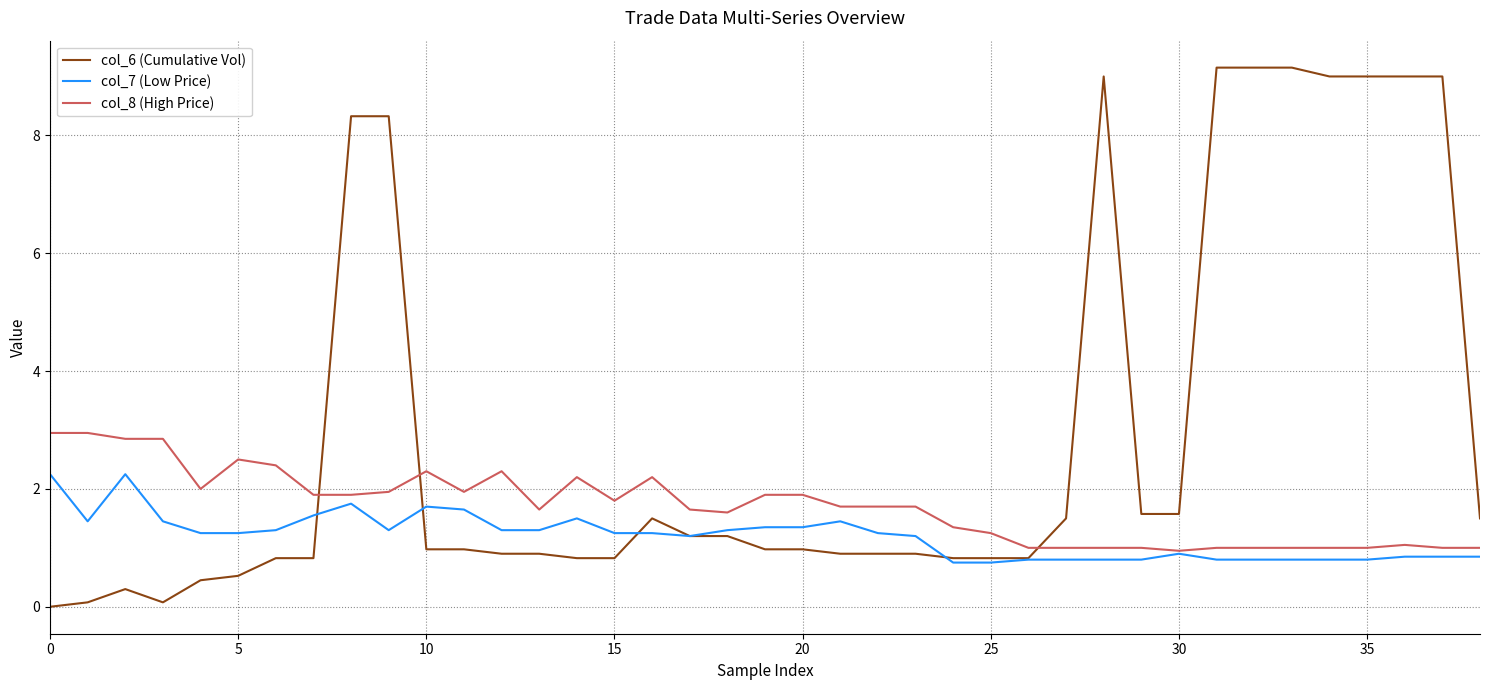

True or false: col_8 (High Price) and col_6 (Cumulative Vol) cross at least once.

True